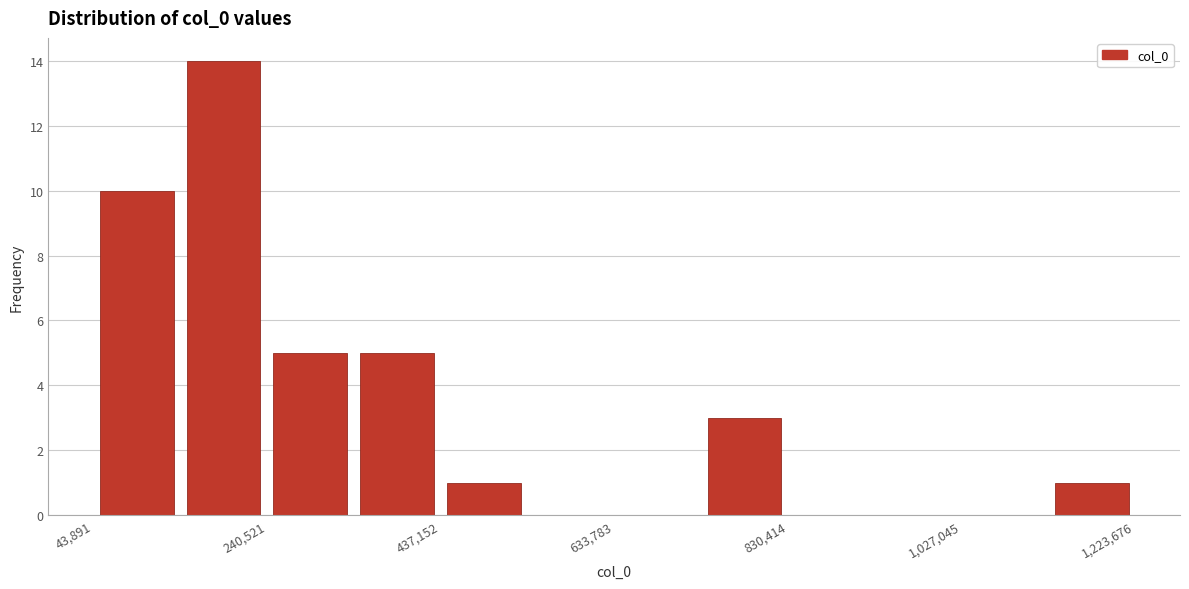

How tall is the bar that spans 340000 to 440000 on the x-axis? Neither the bar edges nor the heights are printed on the chart, so give them approximately, as read against the axes.

5